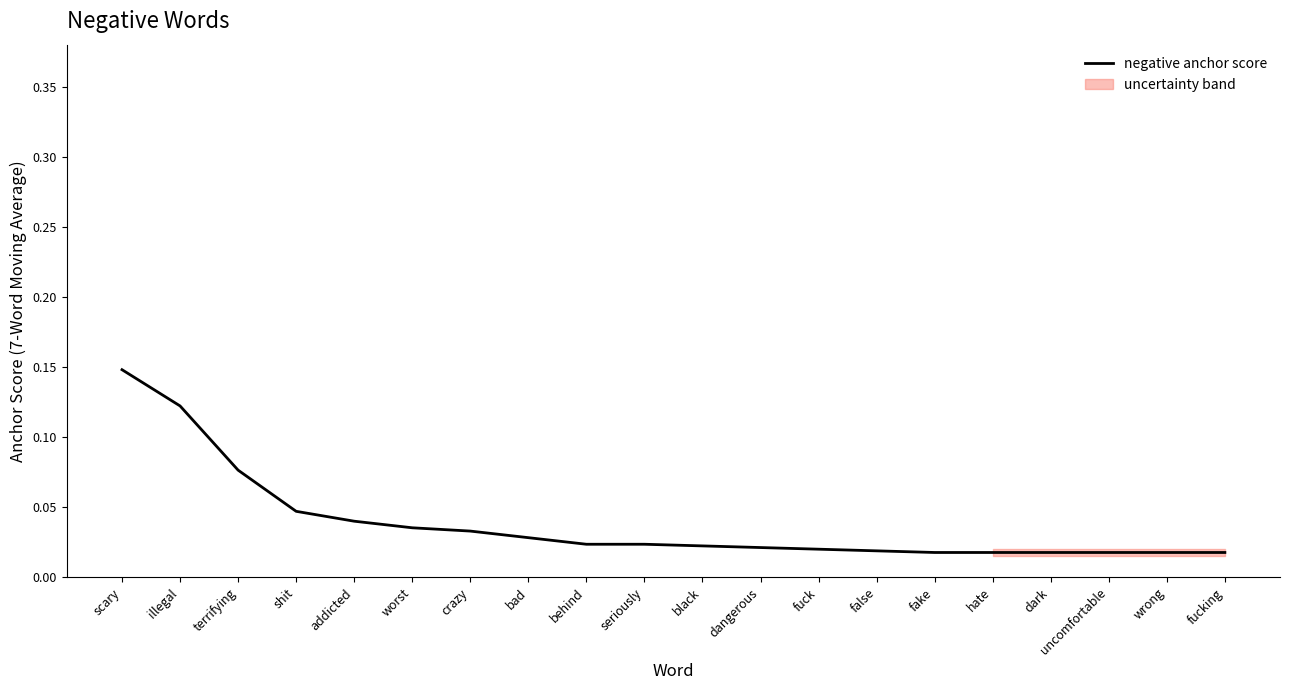

Is it true that the value at scary is 0.1?

True